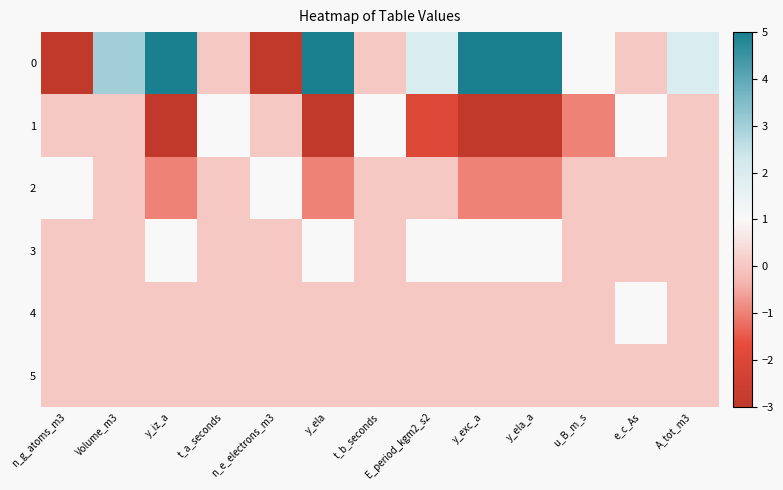

What is the total value across all series at y_exc_a?

2